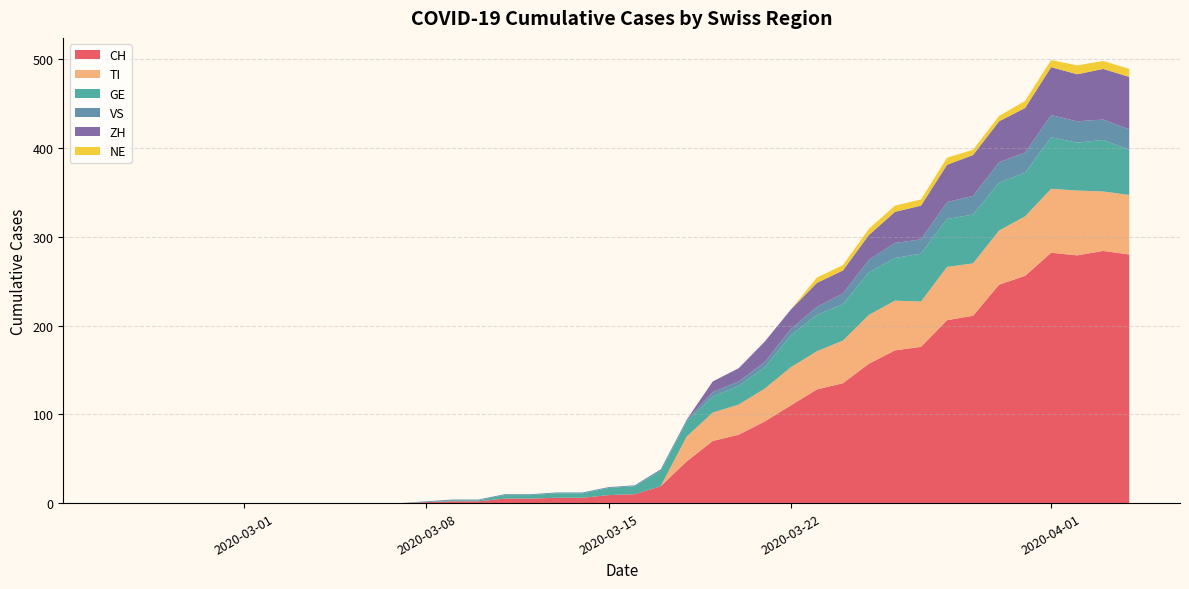

True or false: VS has more than 1 interior local peaks.

False